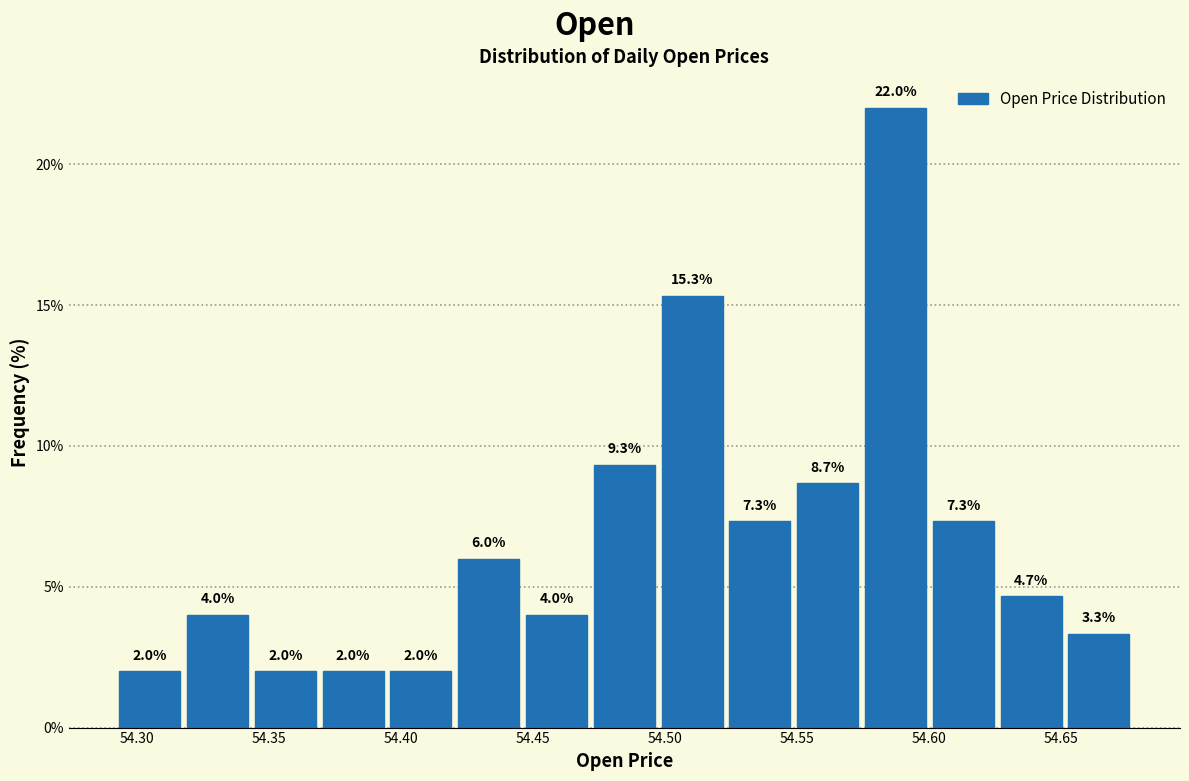

Reading left to right, transcribe this chart: for each bar, give the range it covers on the x-axis and its height. The bar edges are not printed on the chart, so give them approximately, as read against the axis.

54.290 to 54.320: 2.0
54.320 to 54.345: 4.0
54.345 to 54.370: 2.0
54.370 to 54.395: 2.0
54.395 to 54.420: 2.0
54.420 to 54.445: 6.0
54.445 to 54.470: 4.0
54.470 to 54.500: 9.3
54.500 to 54.525: 15.3
54.525 to 54.550: 7.3
54.550 to 54.575: 8.7
54.575 to 54.600: 22.0
54.600 to 54.625: 7.3
54.625 to 54.650: 4.7
54.650 to 54.675: 3.3